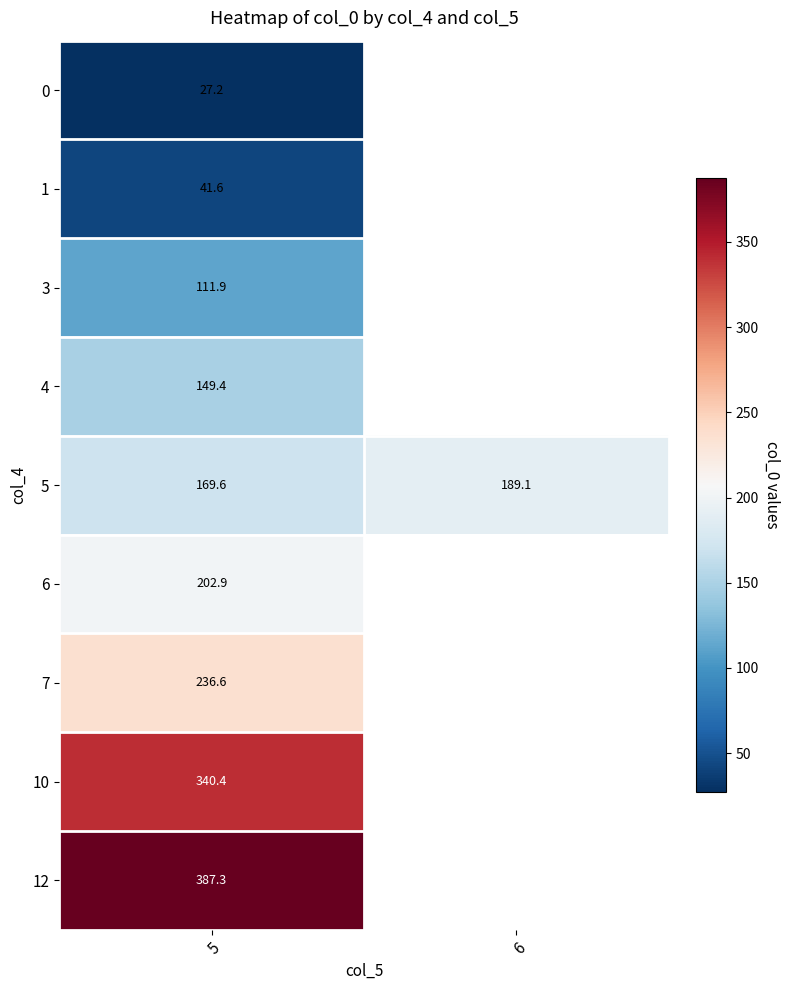

Is the value of 1 at 5 greater than the value of 5 at 6?

No